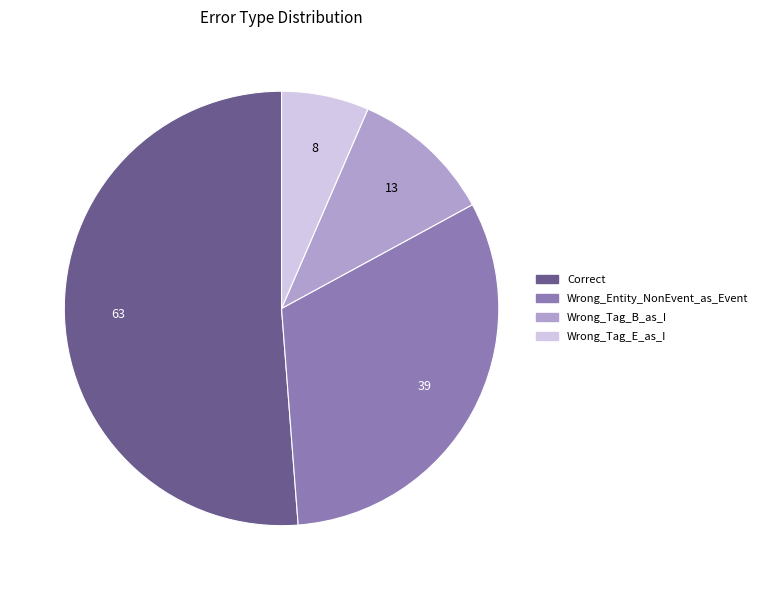

Combined, do Wrong_Entity_NonEvent_as_Event and Wrong_Tag_E_as_I account for over 50%?

No